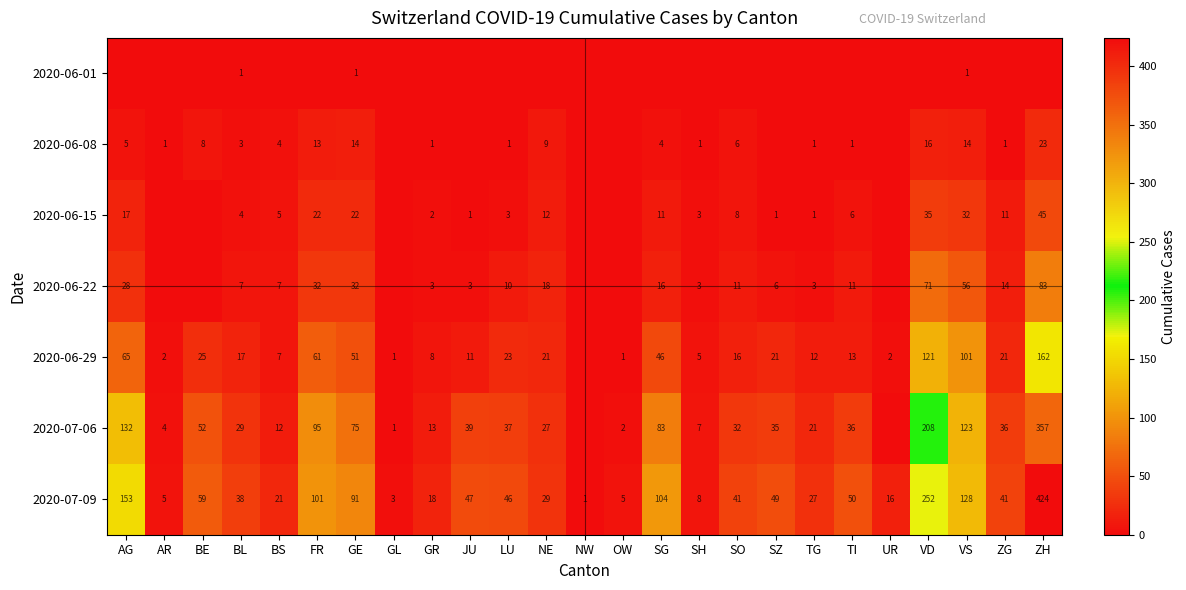

Where does the 2020-07-09 series first go above 41?

AG